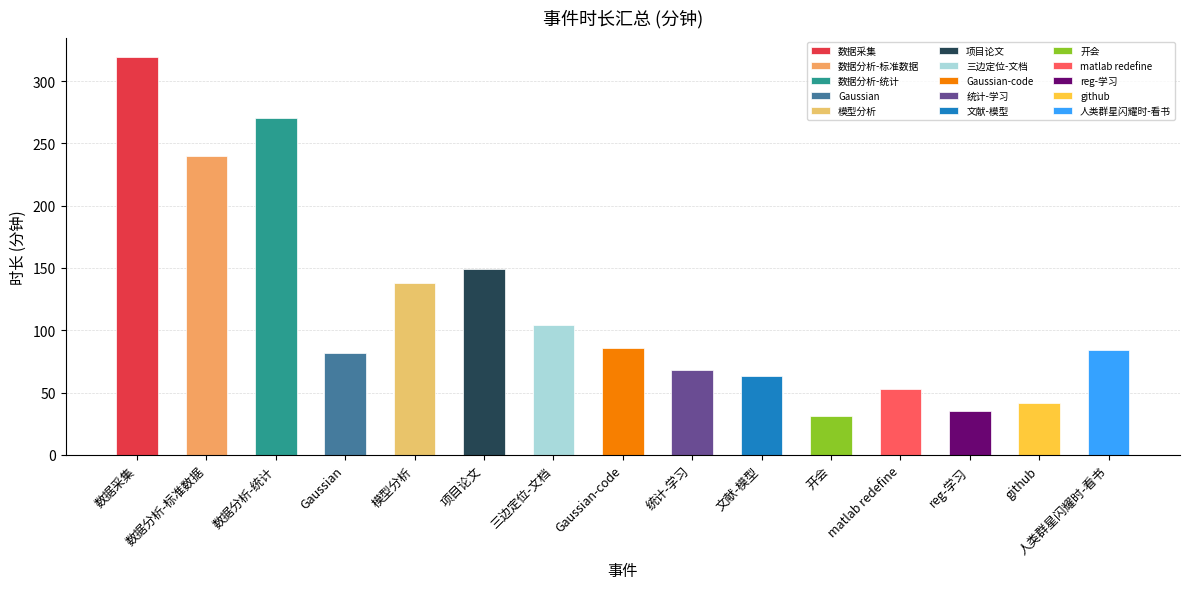

How many values exceed 84?

7